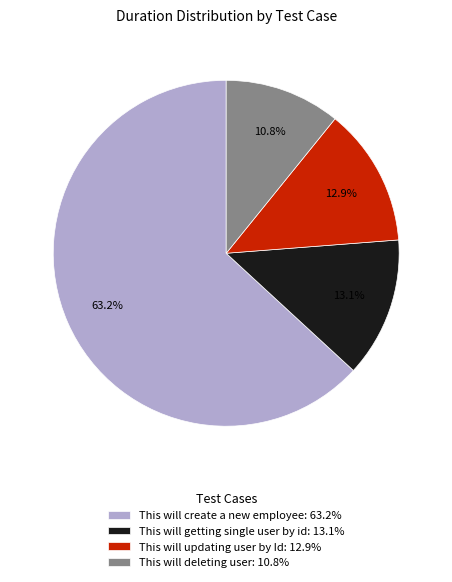

To the nearest percent, what percentage of the pie is This will deleting user?

11%